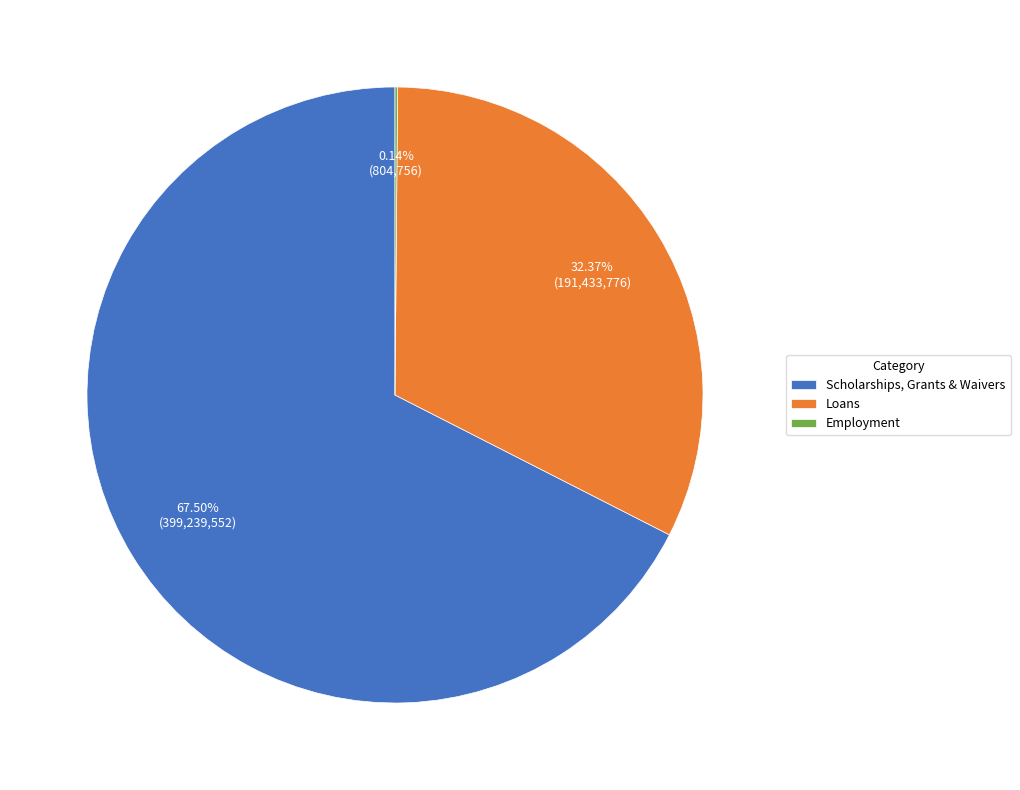

Does Scholarships, Grants & Waivers account for over 50% of the chart?

Yes